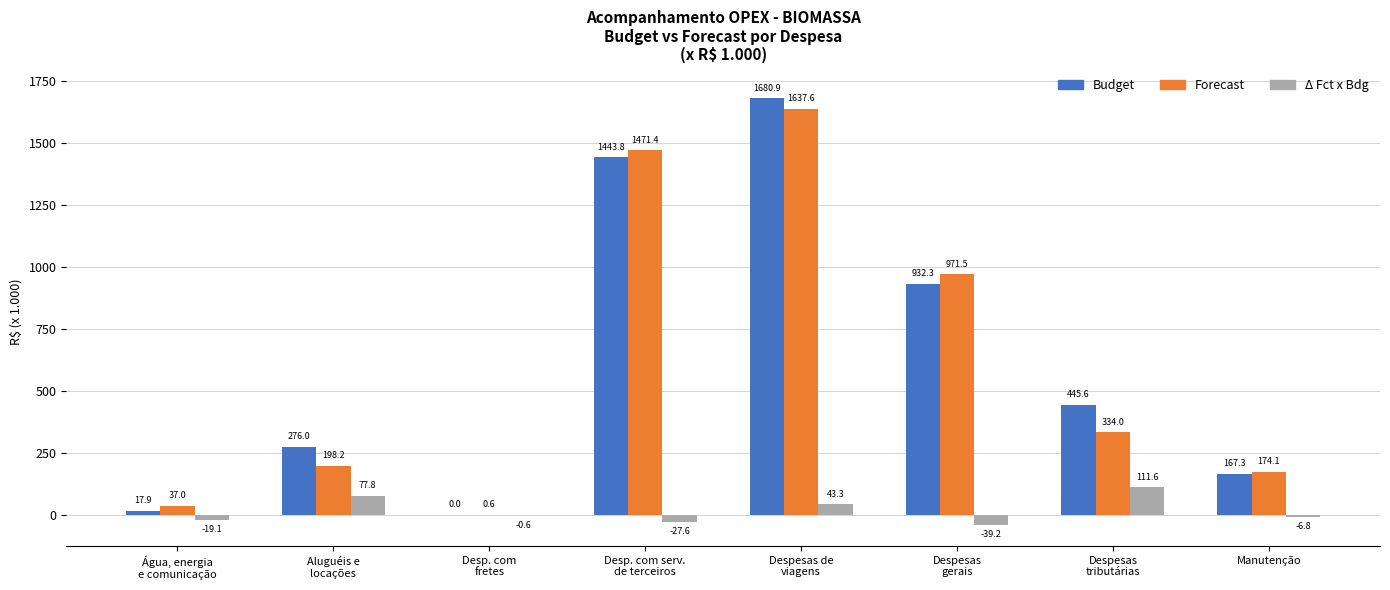

What is the maximum value shown in the chart?

1680.9